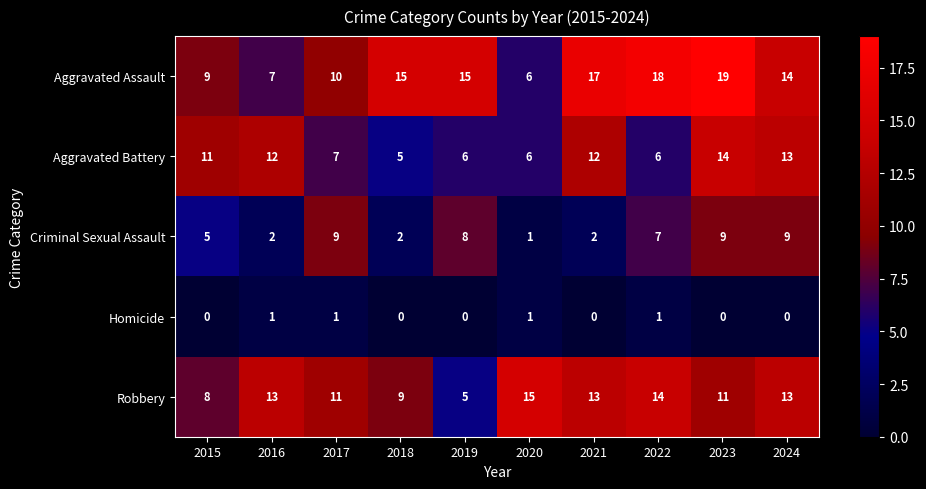

How many Criminal Sexual Assault values are between 2 and 9?

9